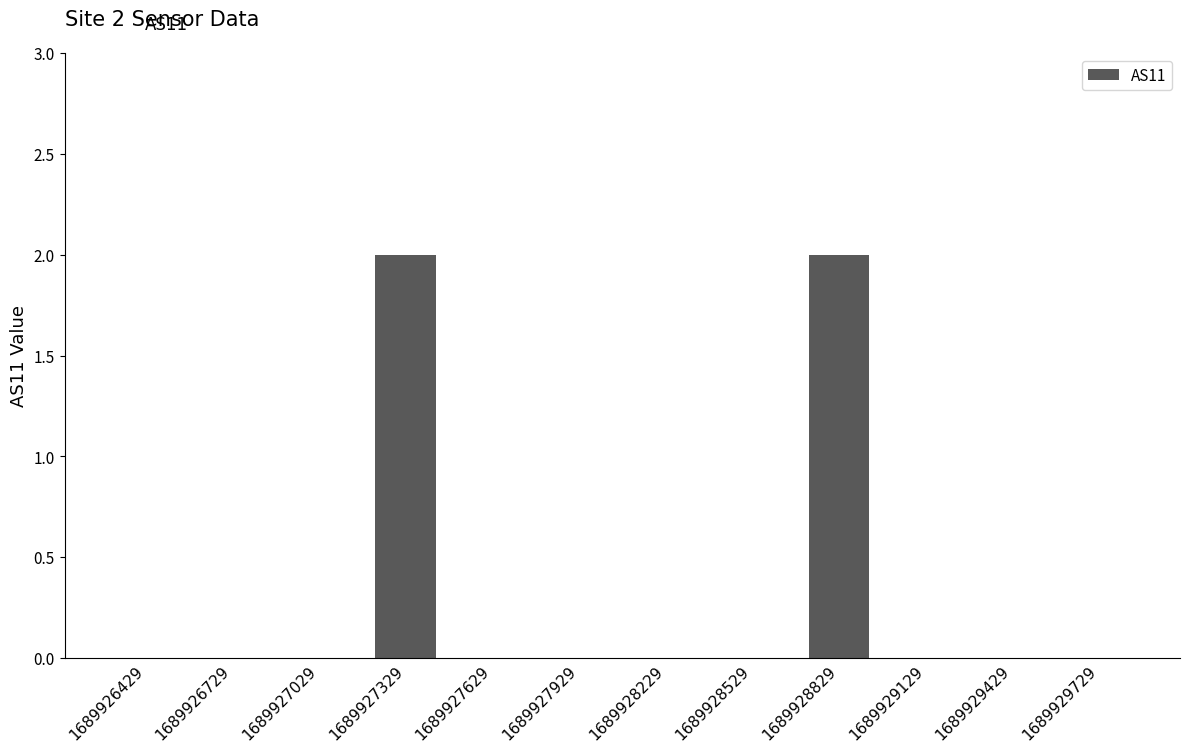

What is the maximum value shown in the chart?

2